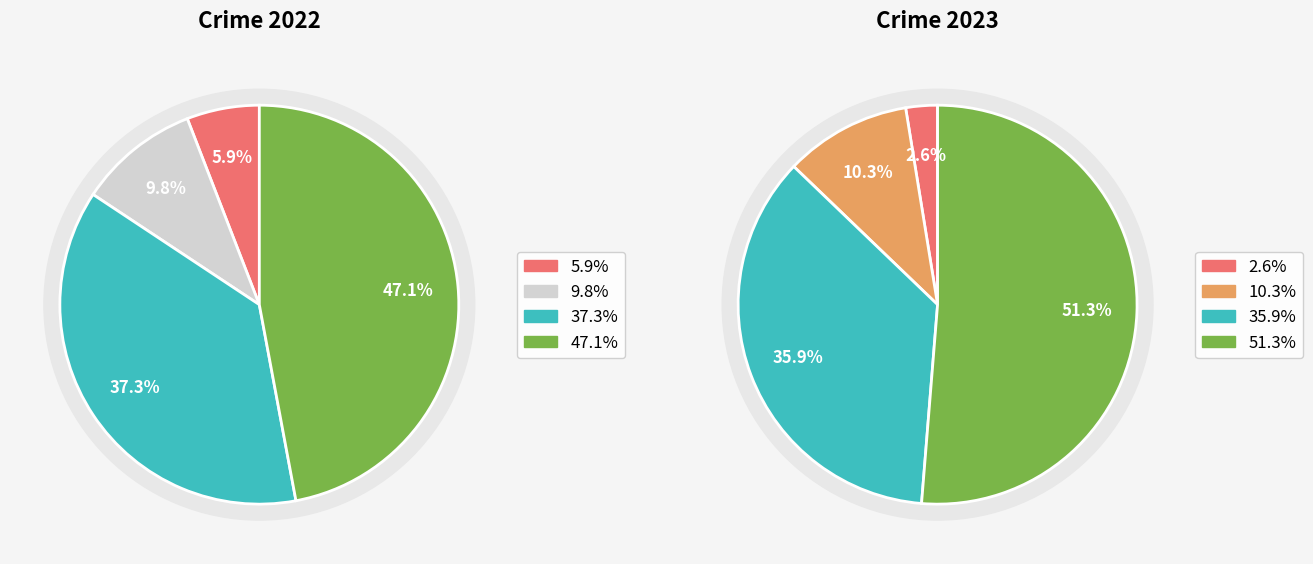

To the nearest percent, what is the difference between the largest and smallest slice percentages?

41%